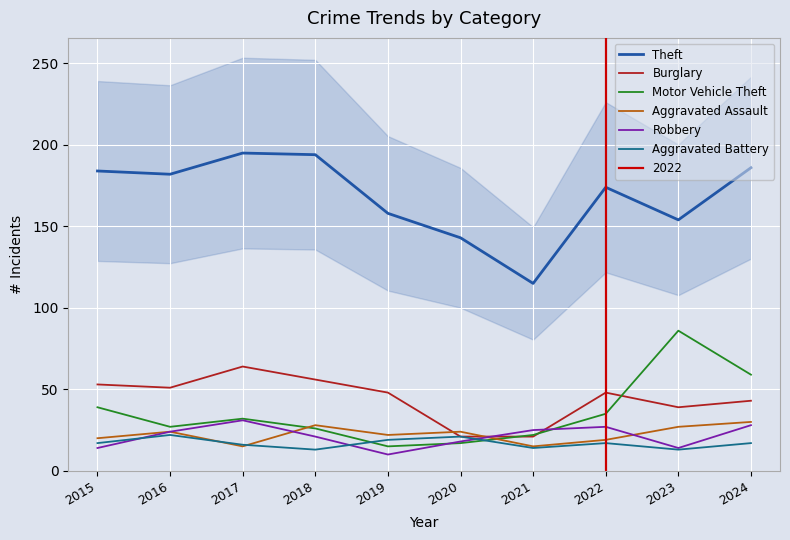

Reading right to left, what are all the values shown in this chart?

Theft: 186	154	174	115	143	158	194	195	182	184
Burglary: 43	39	48	21	21	48	56	64	51	53
Motor Vehicle Theft: 59	86	35	22	17	15	26	32	27	39
Aggravated Assault: 30	27	19	15	24	22	28	15	24	20
Robbery: 28	14	27	25	18	10	21	31	24	14
Aggravated Battery: 17	13	17	14	21	19	13	16	22	17